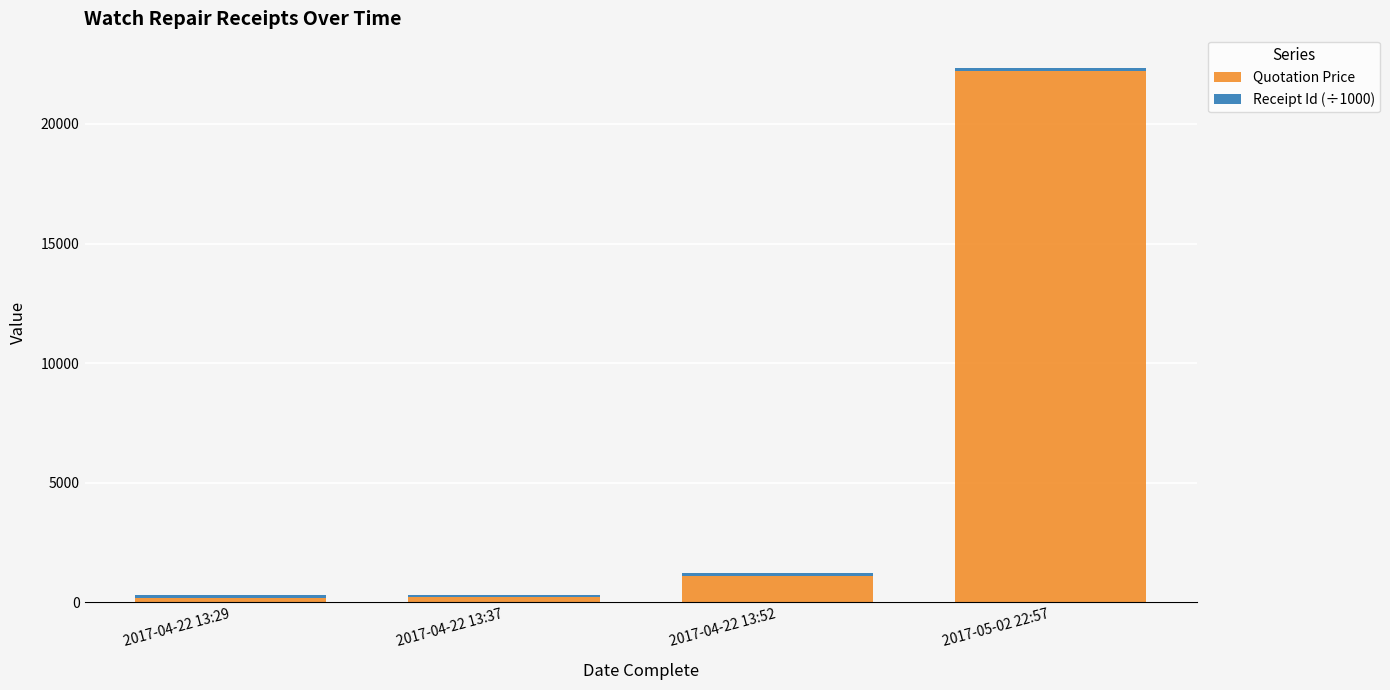

What is the maximum value for Quotation Price?

22222.0